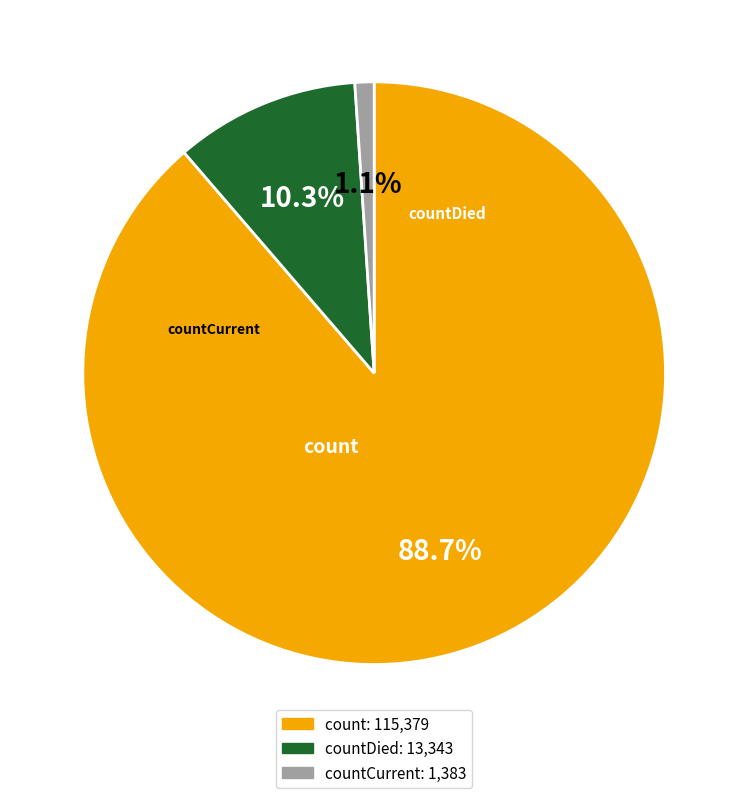

Does any single category account for the majority?

Yes